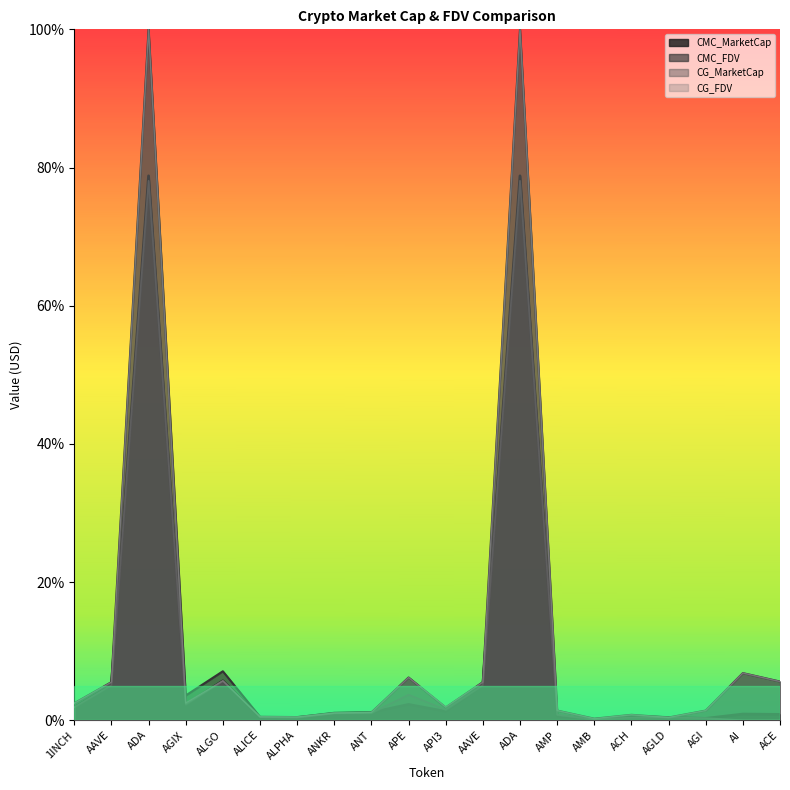

In CG_FDV, how many points are higher than both neighbors (excluding endpoints)?

6